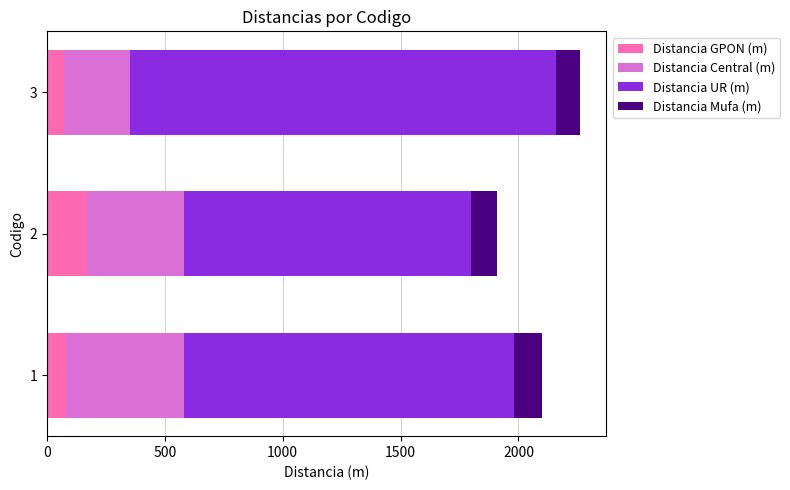

What is the total value across all series at 2?

1910